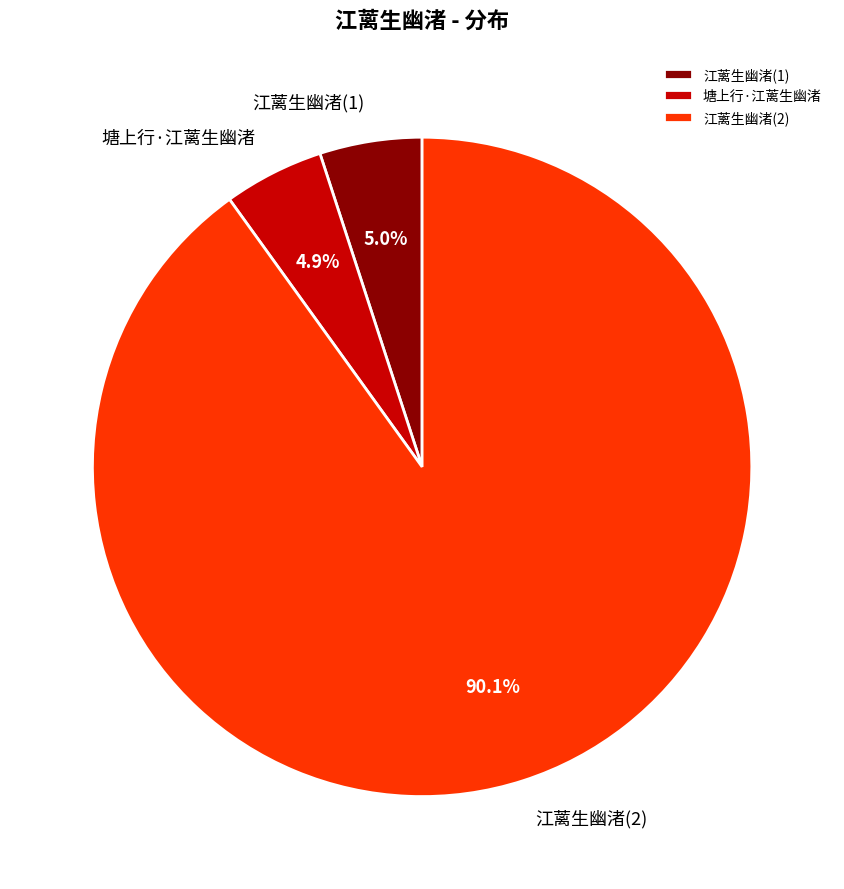

What is the largest slice in the pie chart?

江蓠生幽渚(2)